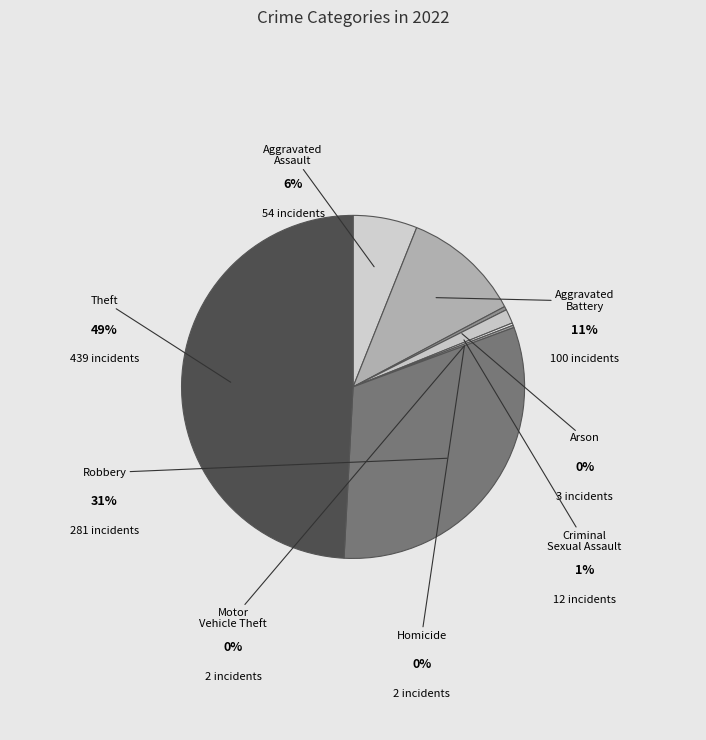

Approximately how many times larger is the value at Criminal Sexual Assault compared to Arson?

4.0